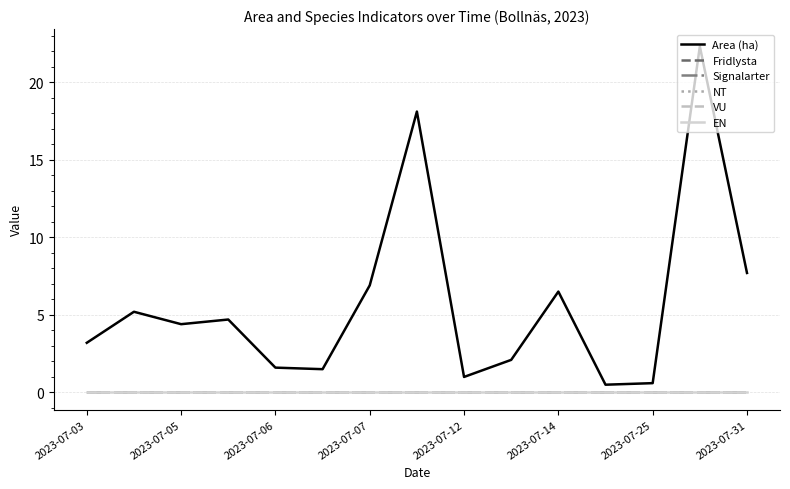

Is this an area chart (filled region under the line)?

No